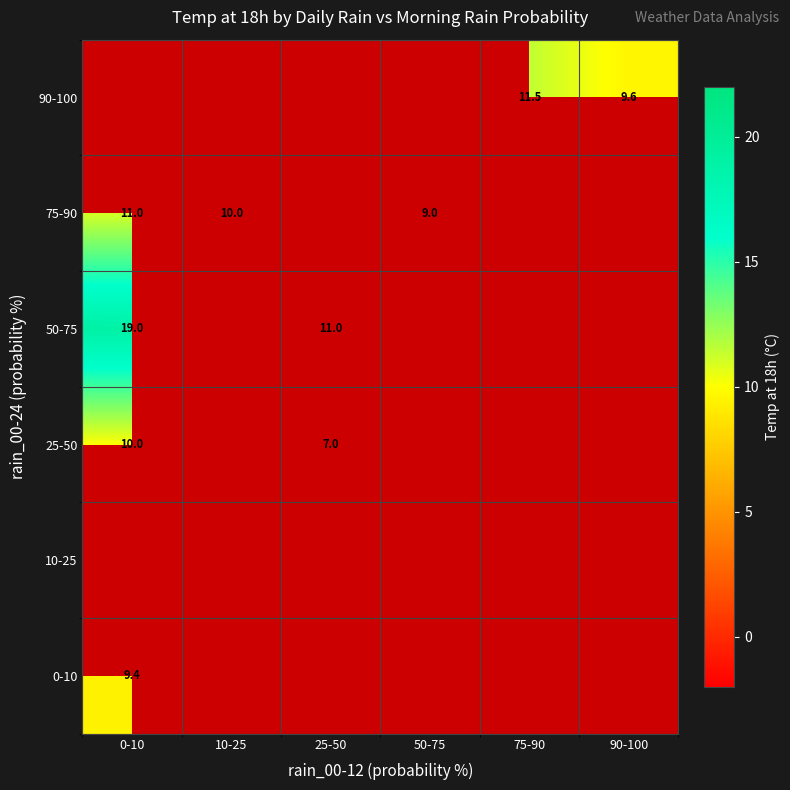

The 90-100 series shows 11.5 at 75-90. True or false?

True